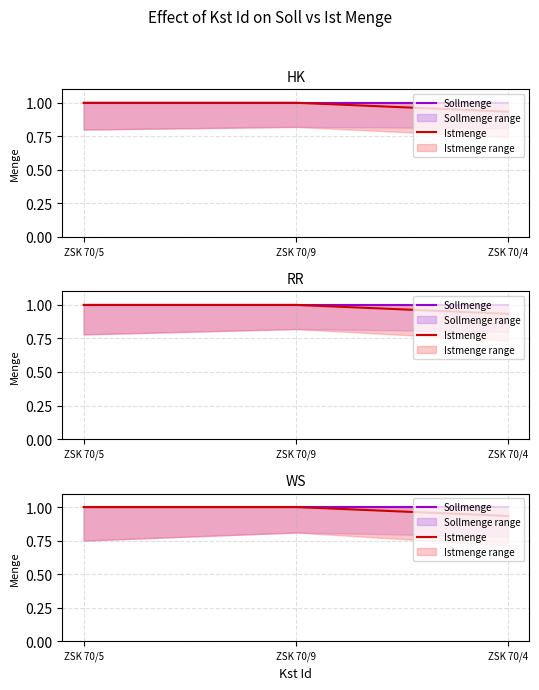

What is the value of the Sollmenge point at the 3rd from the left?

1.0